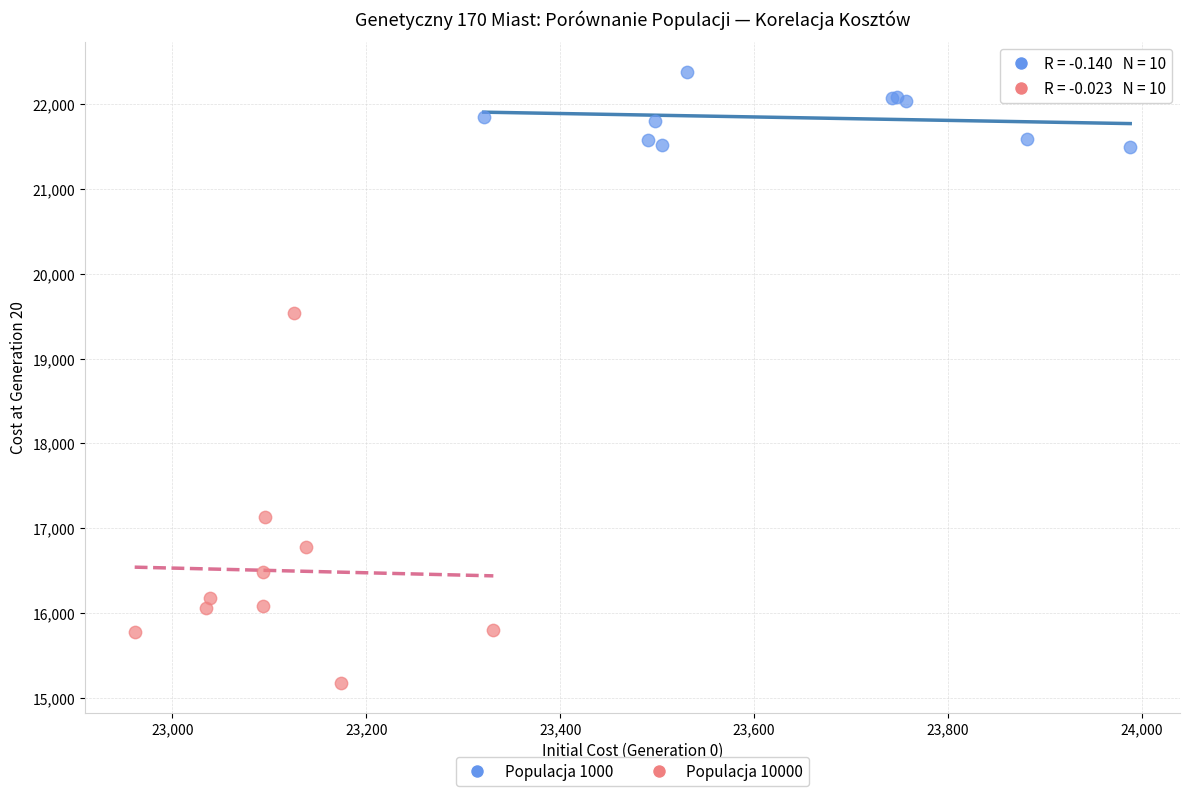

Which series contains the highest Y value?

Populacja 1000